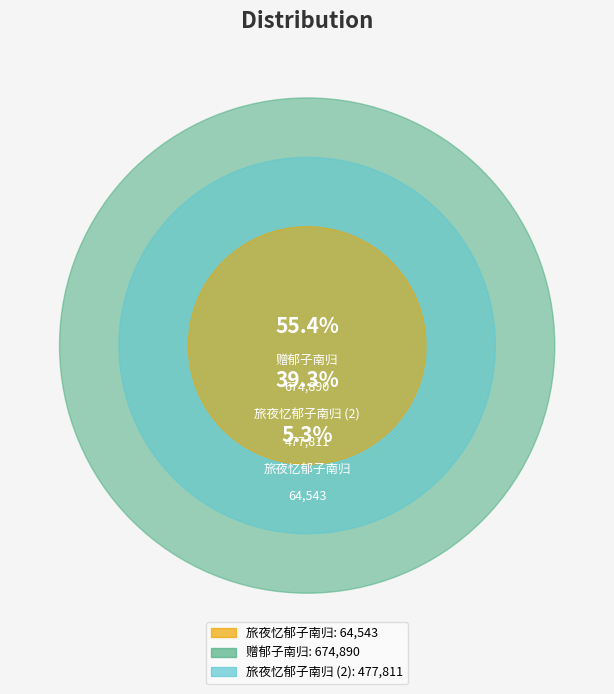

Which slice is the largest?

赠郁子南归